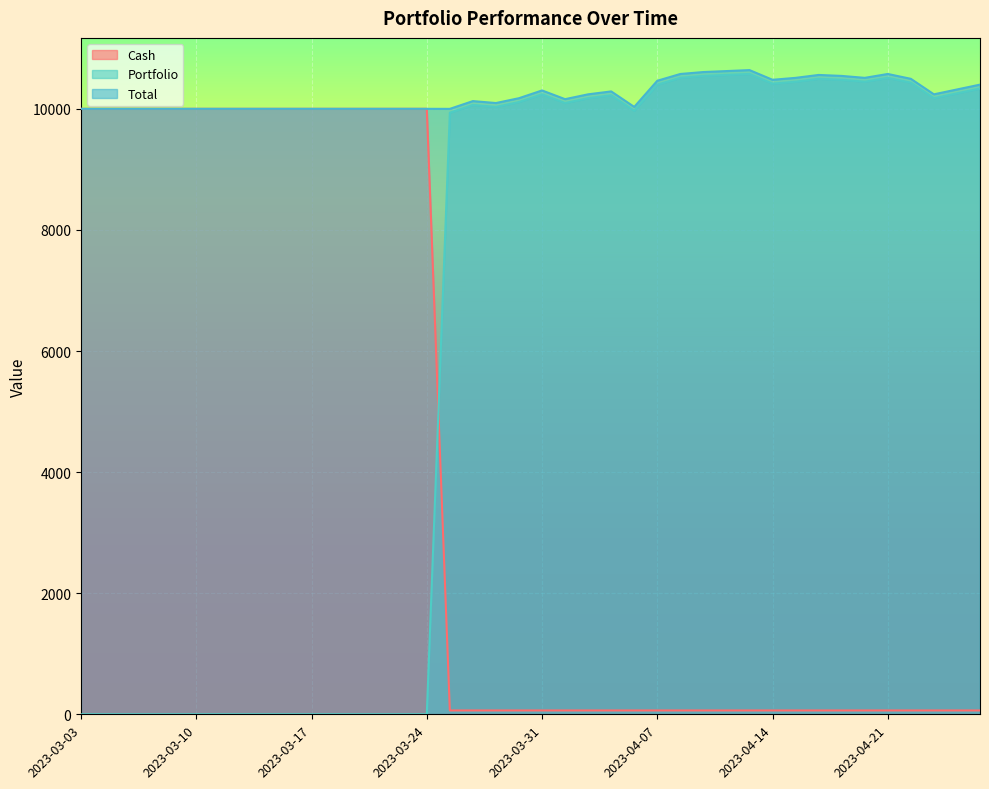

Is it true that Cash equals 10000.0 at 2023-03-13?

True